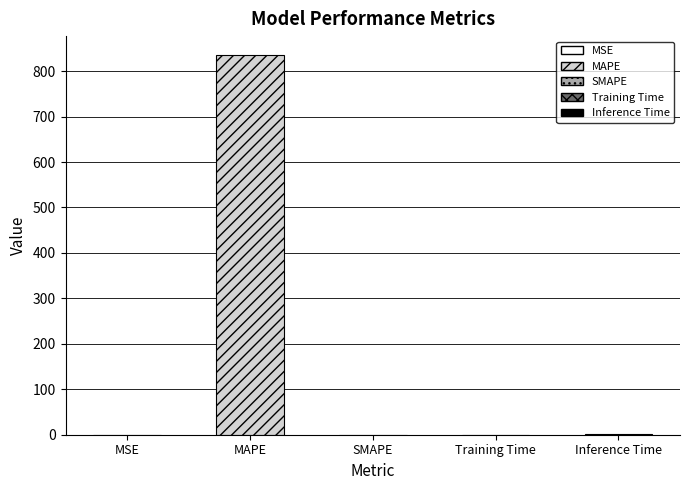

Which category has the highest value across all series?

MAPE